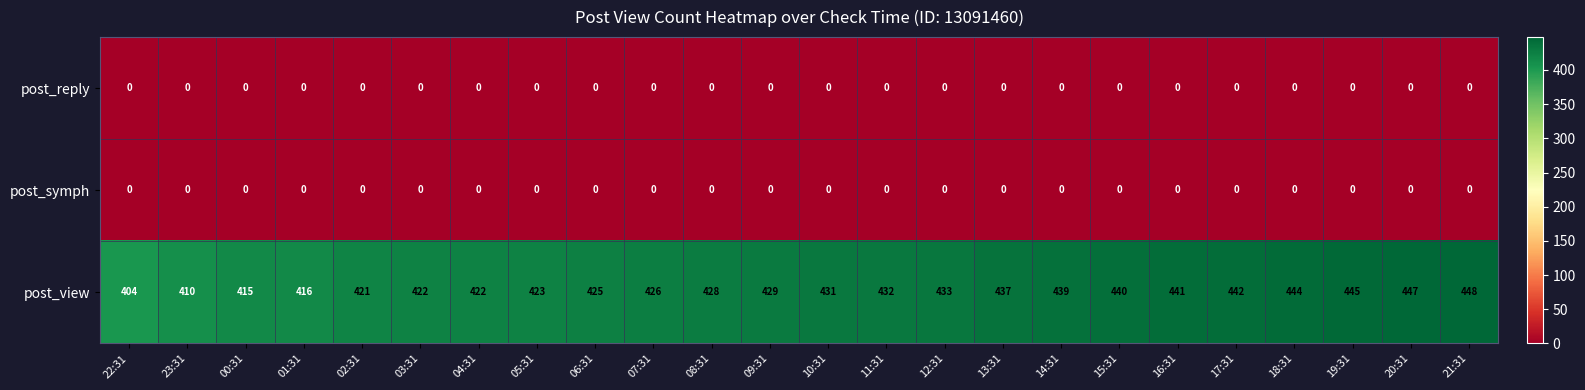

What is the spread (max minus min) of values at 04:31?

422